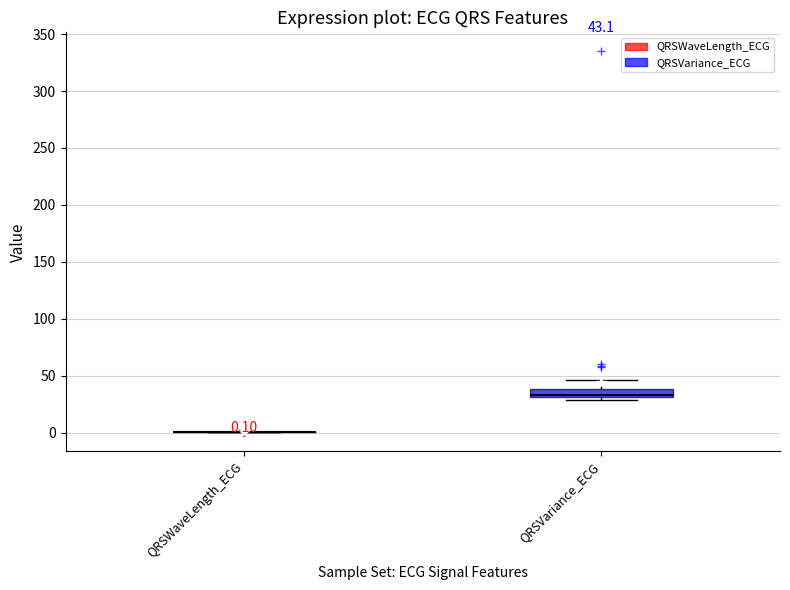

Which box is the tallest, from its lower edge to its upper edge?

QRSVariance_ECG